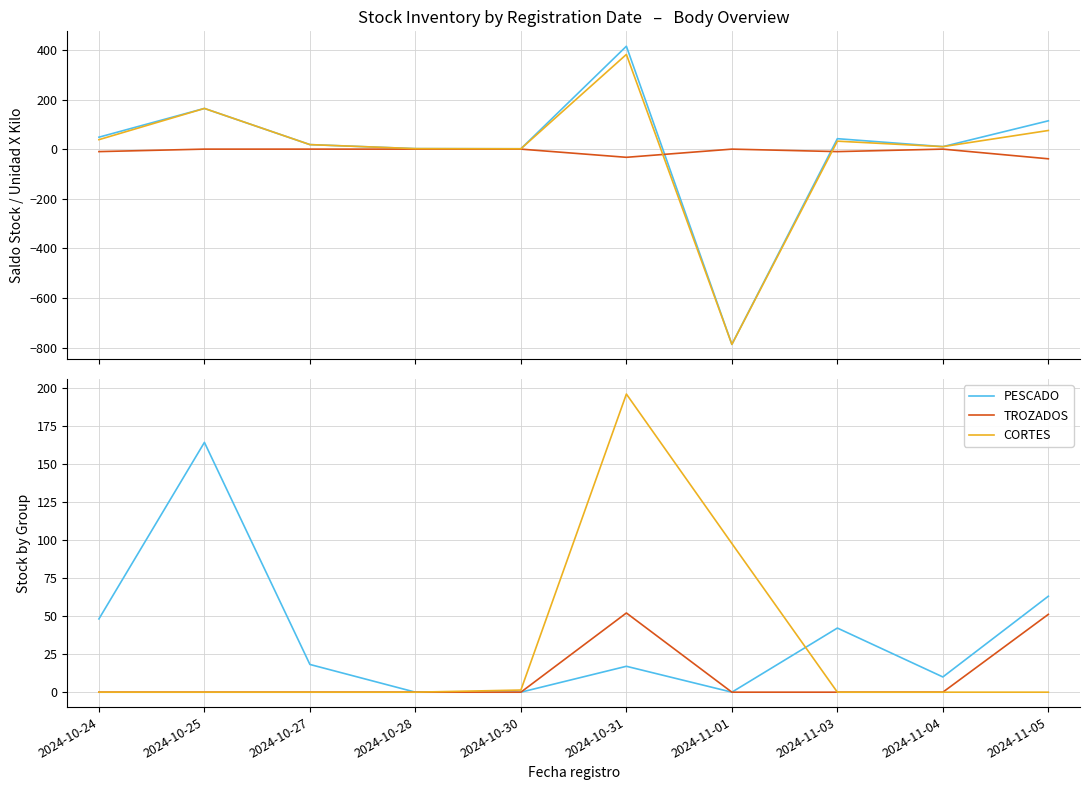

Is it true that Unidad X Kilo equals -27.3 at 2024-10-28?

False